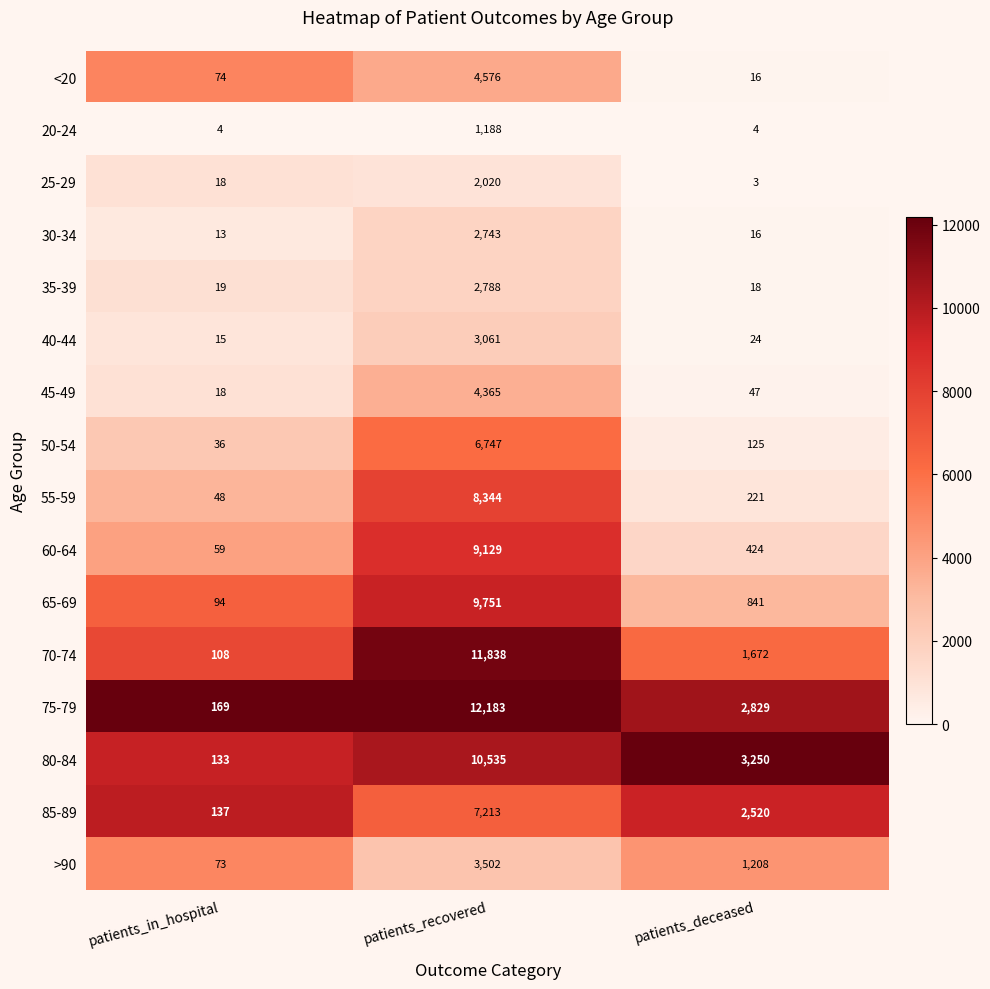

What is the total value across all series at patients_deceased?

13218